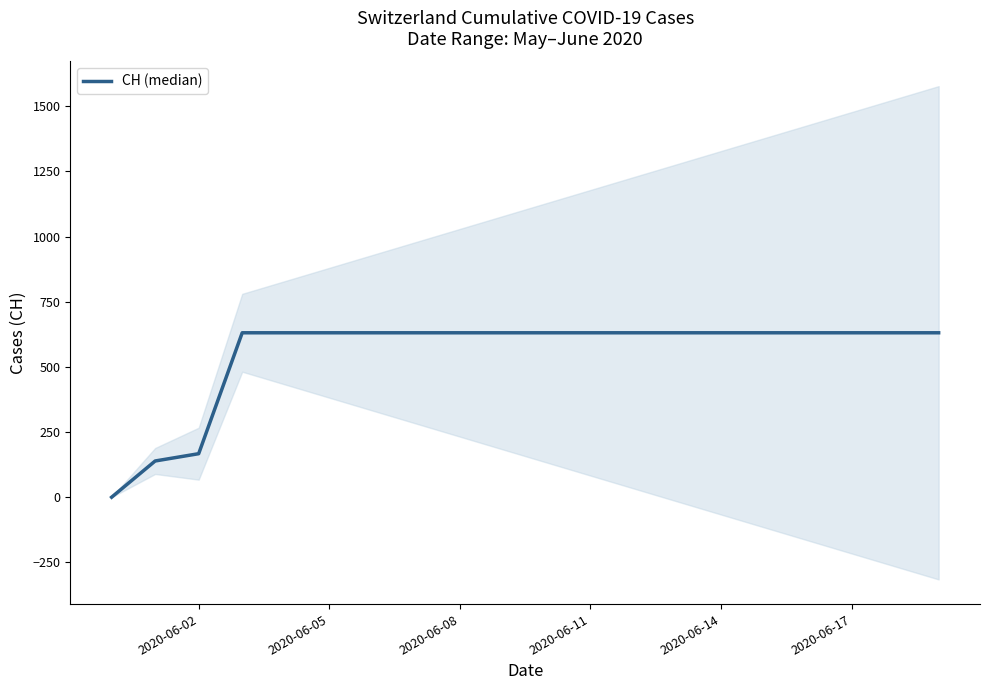

What is the value of the 16th point from the left?

631